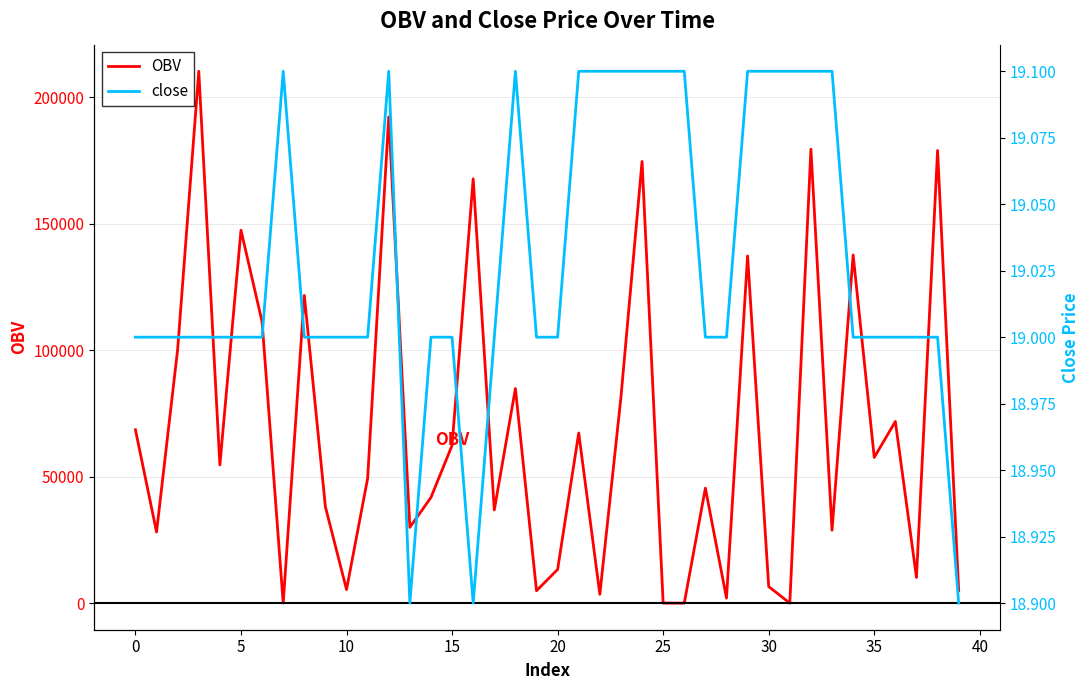

What is the highest value of the OBV series?

210371.0